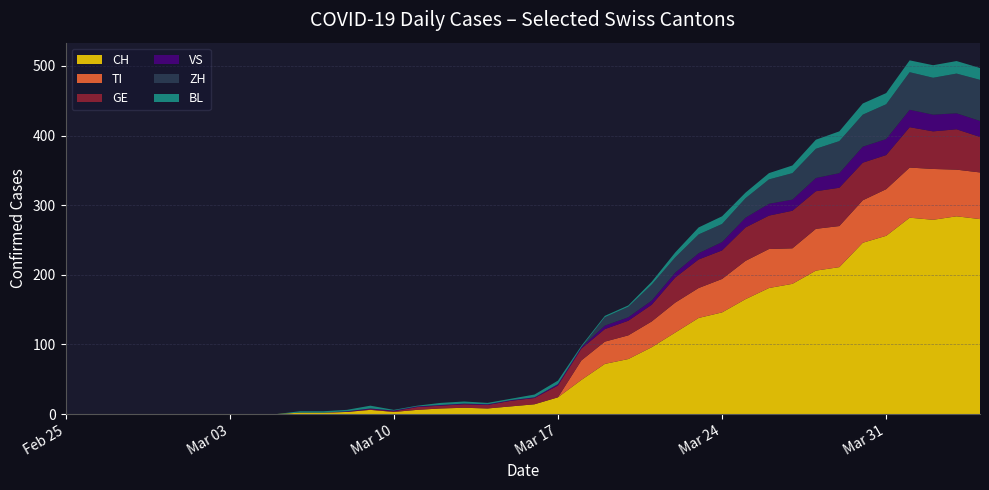

Reading right to left, extract all data points from this chart.

CH: 2020-04-04=280	2020-04-03=284	2020-04-02=279	2020-04-01=282	2020-03-31=256	2020-03-30=246	2020-03-29=211	2020-03-28=206	2020-03-27=187	2020-03-26=181	2020-03-25=165	2020-03-24=146	2020-03-23=138	2020-03-22=117	2020-03-21=96	2020-03-20=79	2020-03-19=72	2020-03-18=49	2020-03-17=24	2020-03-16=14	2020-03-15=11	2020-03-14=8	2020-03-13=9	2020-03-12=8	2020-03-11=6	2020-03-10=3	2020-03-09=6	2020-03-08=3	2020-03-07=2	2020-03-06=2	2020-03-05=0	2020-03-04=0	2020-03-03=0	2020-03-02=0	2020-03-01=0	2020-02-29=0	2020-02-28=0	2020-02-27=0	2020-02-26=0	2020-02-25=0
TI: 2020-04-04=67	2020-04-03=67	2020-04-02=73	2020-04-01=72	2020-03-31=67	2020-03-30=61	2020-03-29=59	2020-03-28=60	2020-03-27=51	2020-03-26=56	2020-03-25=55	2020-03-24=48	2020-03-23=43	2020-03-22=43	2020-03-21=37	2020-03-20=34	2020-03-19=32	2020-03-18=28	2020-03-17=0	2020-03-16=0	2020-03-15=0	2020-03-14=0	2020-03-13=0	2020-03-12=0	2020-03-11=0	2020-03-10=0	2020-03-09=0	2020-03-08=0	2020-03-07=0	2020-03-06=0	2020-03-05=0	2020-03-04=0	2020-03-03=0	2020-03-02=0	2020-03-01=0	2020-02-29=0	2020-02-28=0	2020-02-27=0	2020-02-26=0	2020-02-25=0
GE: 2020-04-04=51	2020-04-03=58	2020-04-02=54	2020-04-01=58	2020-03-31=49	2020-03-30=54	2020-03-29=55	2020-03-28=54	2020-03-27=54	2020-03-26=48	2020-03-25=48	2020-03-24=41	2020-03-23=41	2020-03-22=36	2020-03-21=24	2020-03-20=21	2020-03-19=18	2020-03-18=17	2020-03-17=17	2020-03-16=9	2020-03-15=8	2020-03-14=5	2020-03-13=5	2020-03-12=4	2020-03-11=4	2020-03-10=1	2020-03-09=1	2020-03-08=0	2020-03-07=0	2020-03-06=0	2020-03-05=0	2020-03-04=0	2020-03-03=0	2020-03-02=0	2020-03-01=0	2020-02-29=0	2020-02-28=0	2020-02-27=0	2020-02-26=0	2020-02-25=0
VS: 2020-04-04=23	2020-04-03=23	2020-04-02=24	2020-04-01=25	2020-03-31=23	2020-03-30=23	2020-03-29=21	2020-03-28=19	2020-03-27=16	2020-03-26=17	2020-03-25=14	2020-03-24=12	2020-03-23=9	2020-03-22=7	2020-03-21=6	2020-03-20=5	2020-03-19=5	2020-03-18=2	2020-03-17=2	2020-03-16=1	2020-03-15=1	2020-03-14=1	2020-03-13=1	2020-03-12=1	2020-03-11=1	2020-03-10=1	2020-03-09=1	2020-03-08=1	2020-03-07=0	2020-03-06=0	2020-03-05=0	2020-03-04=0	2020-03-03=0	2020-03-02=0	2020-03-01=0	2020-02-29=0	2020-02-28=0	2020-02-27=0	2020-02-26=0	2020-02-25=0
BL: 2020-04-04=17	2020-04-03=18	2020-04-02=18	2020-04-01=17	2020-03-31=16	2020-03-30=16	2020-03-29=14	2020-03-28=13	2020-03-27=11	2020-03-26=9	2020-03-25=8	2020-03-24=11	2020-03-23=10	2020-03-22=7	2020-03-21=4	2020-03-20=2	2020-03-19=2	2020-03-18=2	2020-03-17=5	2020-03-16=4	2020-03-15=2	2020-03-14=2	2020-03-13=3	2020-03-12=3	2020-03-11=1	2020-03-10=1	2020-03-09=4	2020-03-08=2	2020-03-07=2	2020-03-06=2	2020-03-05=0	2020-03-04=0	2020-03-03=0	2020-03-02=0	2020-03-01=0	2020-02-29=0	2020-02-28=0	2020-02-27=0	2020-02-26=0	2020-02-25=0
ZH: 2020-04-04=59	2020-04-03=57	2020-04-02=53	2020-04-01=54	2020-03-31=50	2020-03-30=46	2020-03-29=46	2020-03-28=42	2020-03-27=38	2020-03-26=35	2020-03-25=28	2020-03-24=26	2020-03-23=27	2020-03-22=22	2020-03-21=23	2020-03-20=15	2020-03-19=12	2020-03-18=0	2020-03-17=0	2020-03-16=0	2020-03-15=0	2020-03-14=0	2020-03-13=0	2020-03-12=0	2020-03-11=0	2020-03-10=0	2020-03-09=0	2020-03-08=0	2020-03-07=0	2020-03-06=0	2020-03-05=0	2020-03-04=0	2020-03-03=0	2020-03-02=0	2020-03-01=0	2020-02-29=0	2020-02-28=0	2020-02-27=0	2020-02-26=0	2020-02-25=0